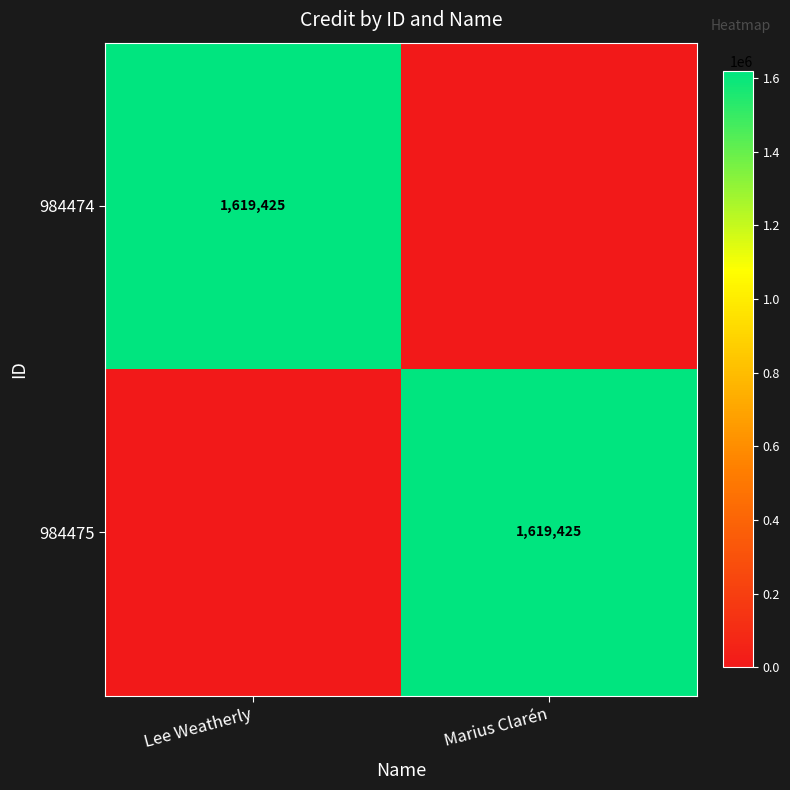

The 984474 series shows 1073619 at Lee Weatherly. True or false?

False